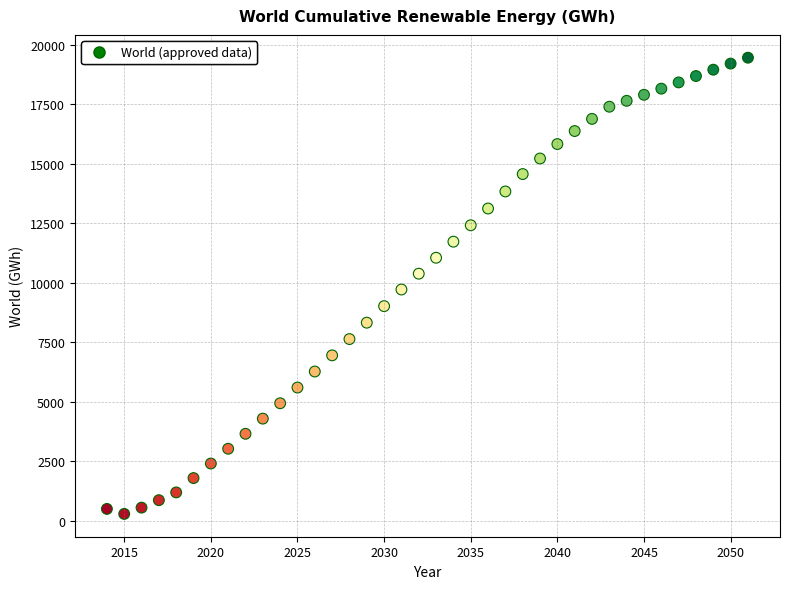

What is the range of X values (max minus min)?

37.0